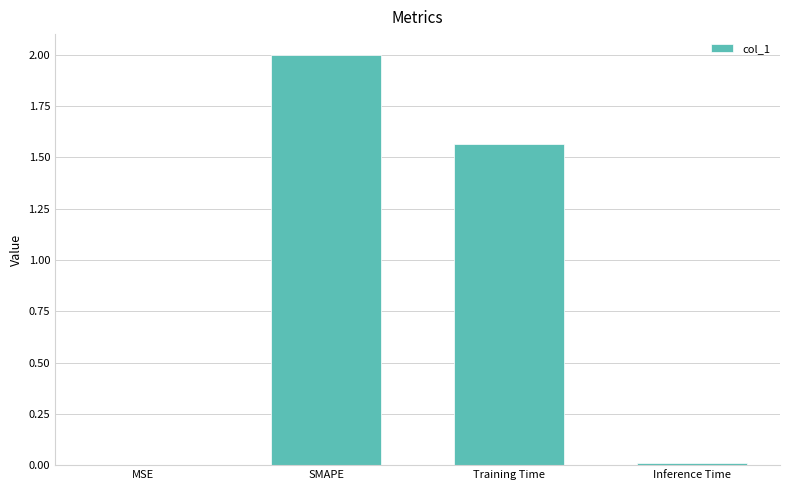

What is the average value?

0.9